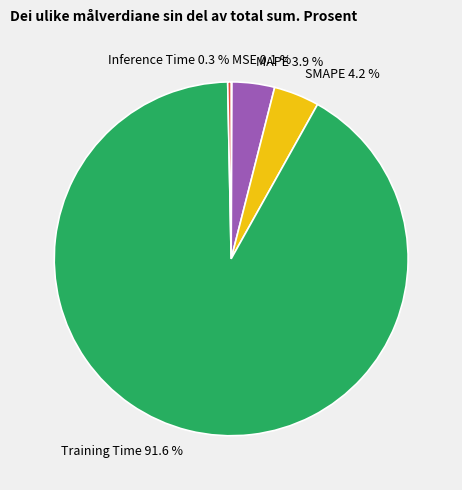

To the nearest percent, what percentage of the pie is SMAPE?

4%